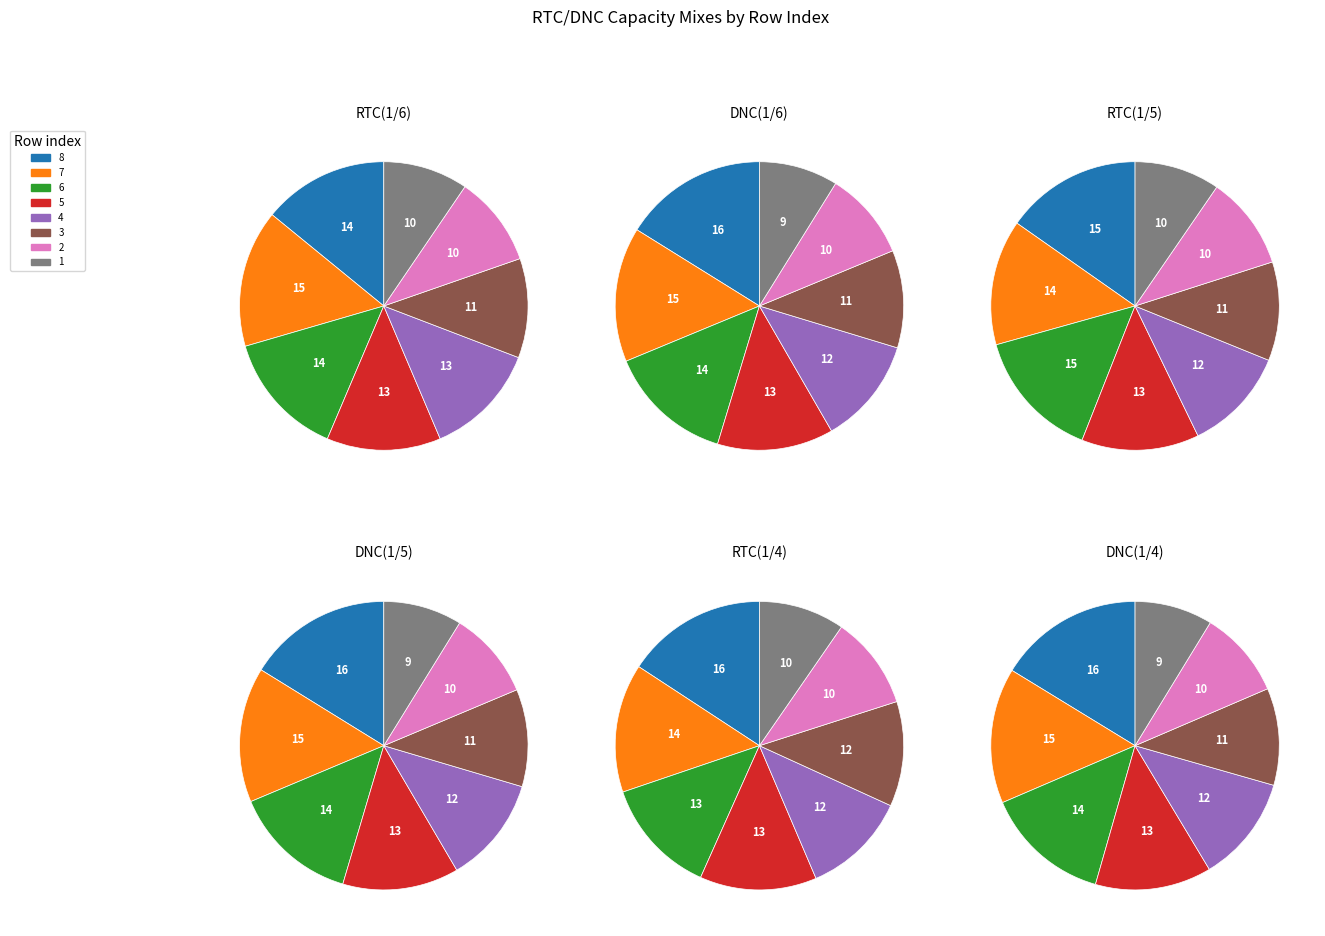

To the nearest percent, what is the difference between the largest and smallest slice percentages?

8%